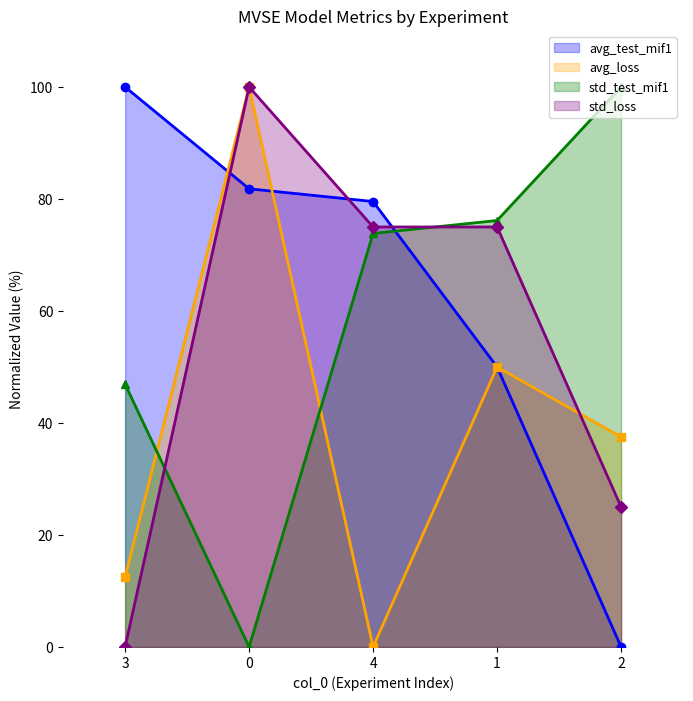

After their last crossing, which series has the higher values: avg_loss or avg_test_mif1?

avg_loss